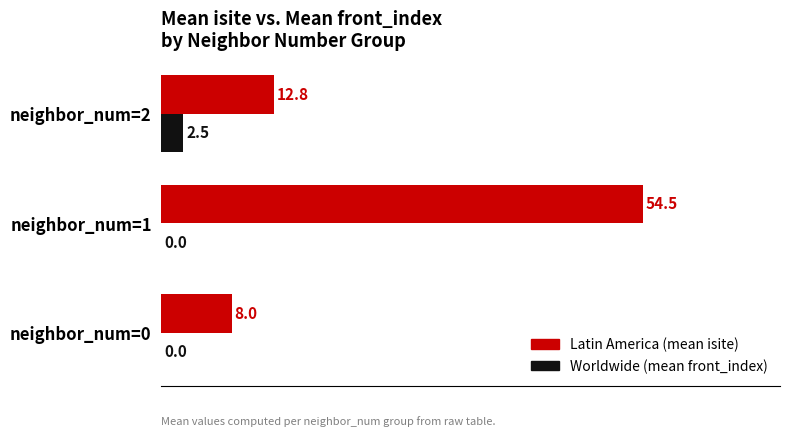

Between neighbor_num=0 and neighbor_num=1, which series saw the biggest shift?

Latin America (mean isite)